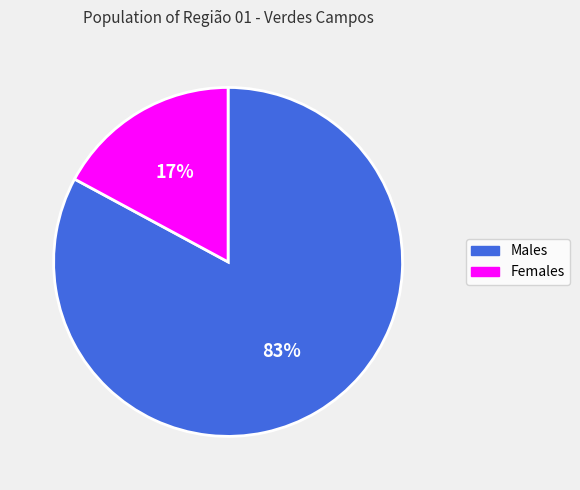

True or false: Males accounts for 83% of the total.

True